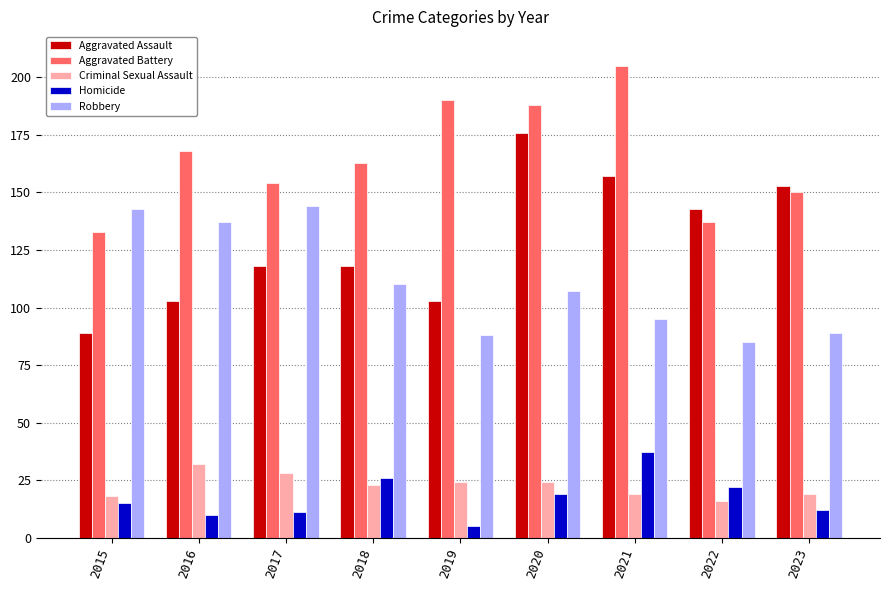

What is the sum of the Aggravated Assault values at 2021 and 2018?

275